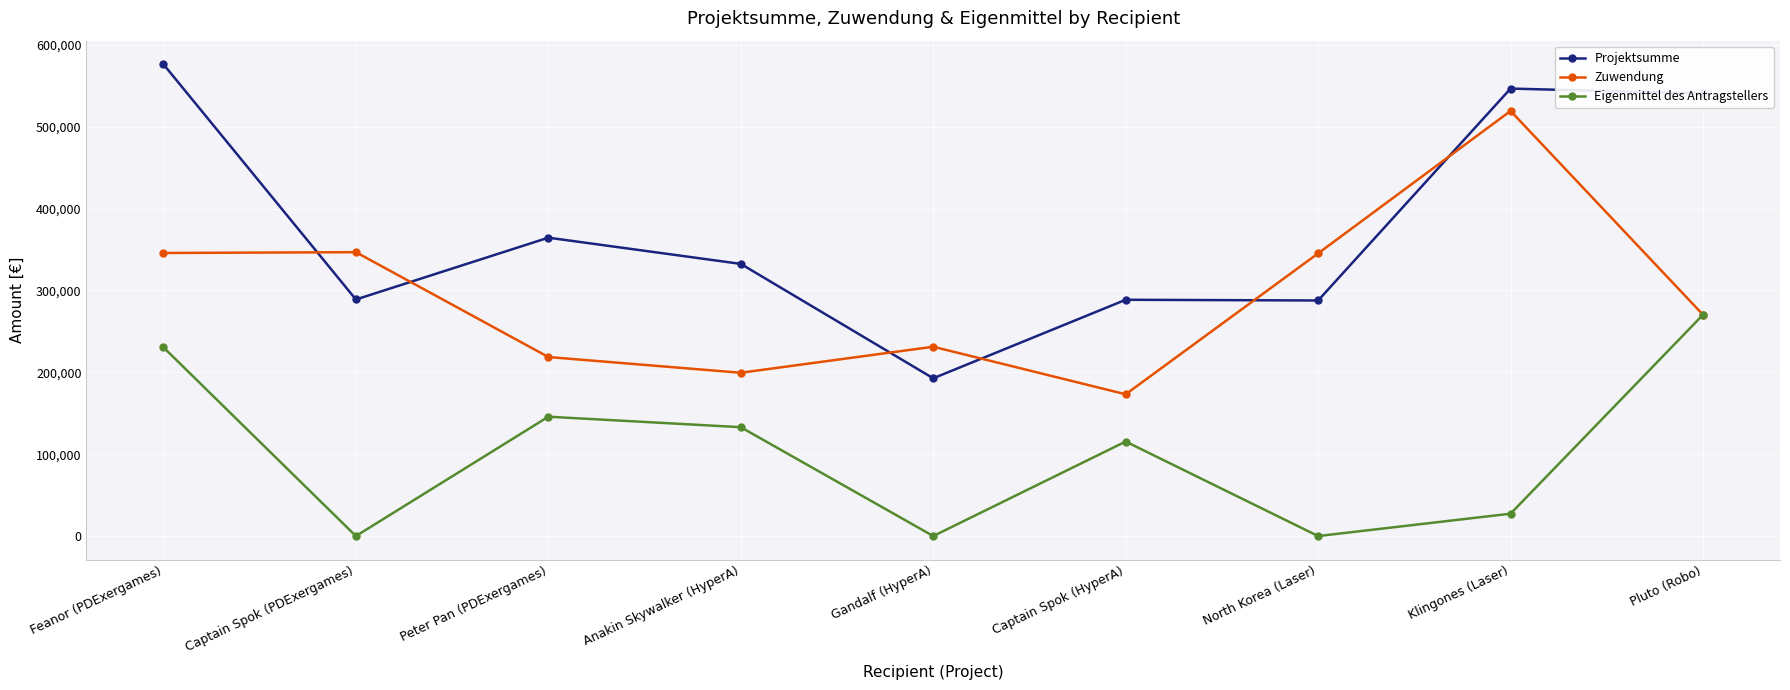

How many interior local peaks does the Eigenmittel des Antragstellers series have?

2